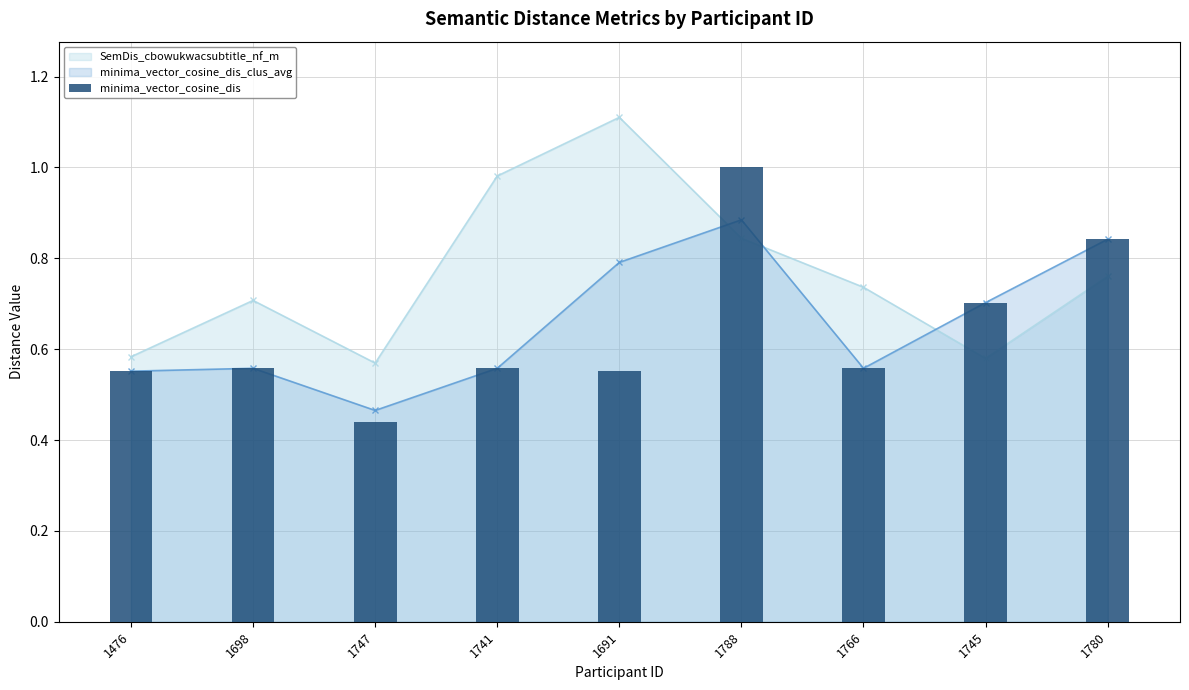

Is it true that the value at 1780 is 1.2?

False